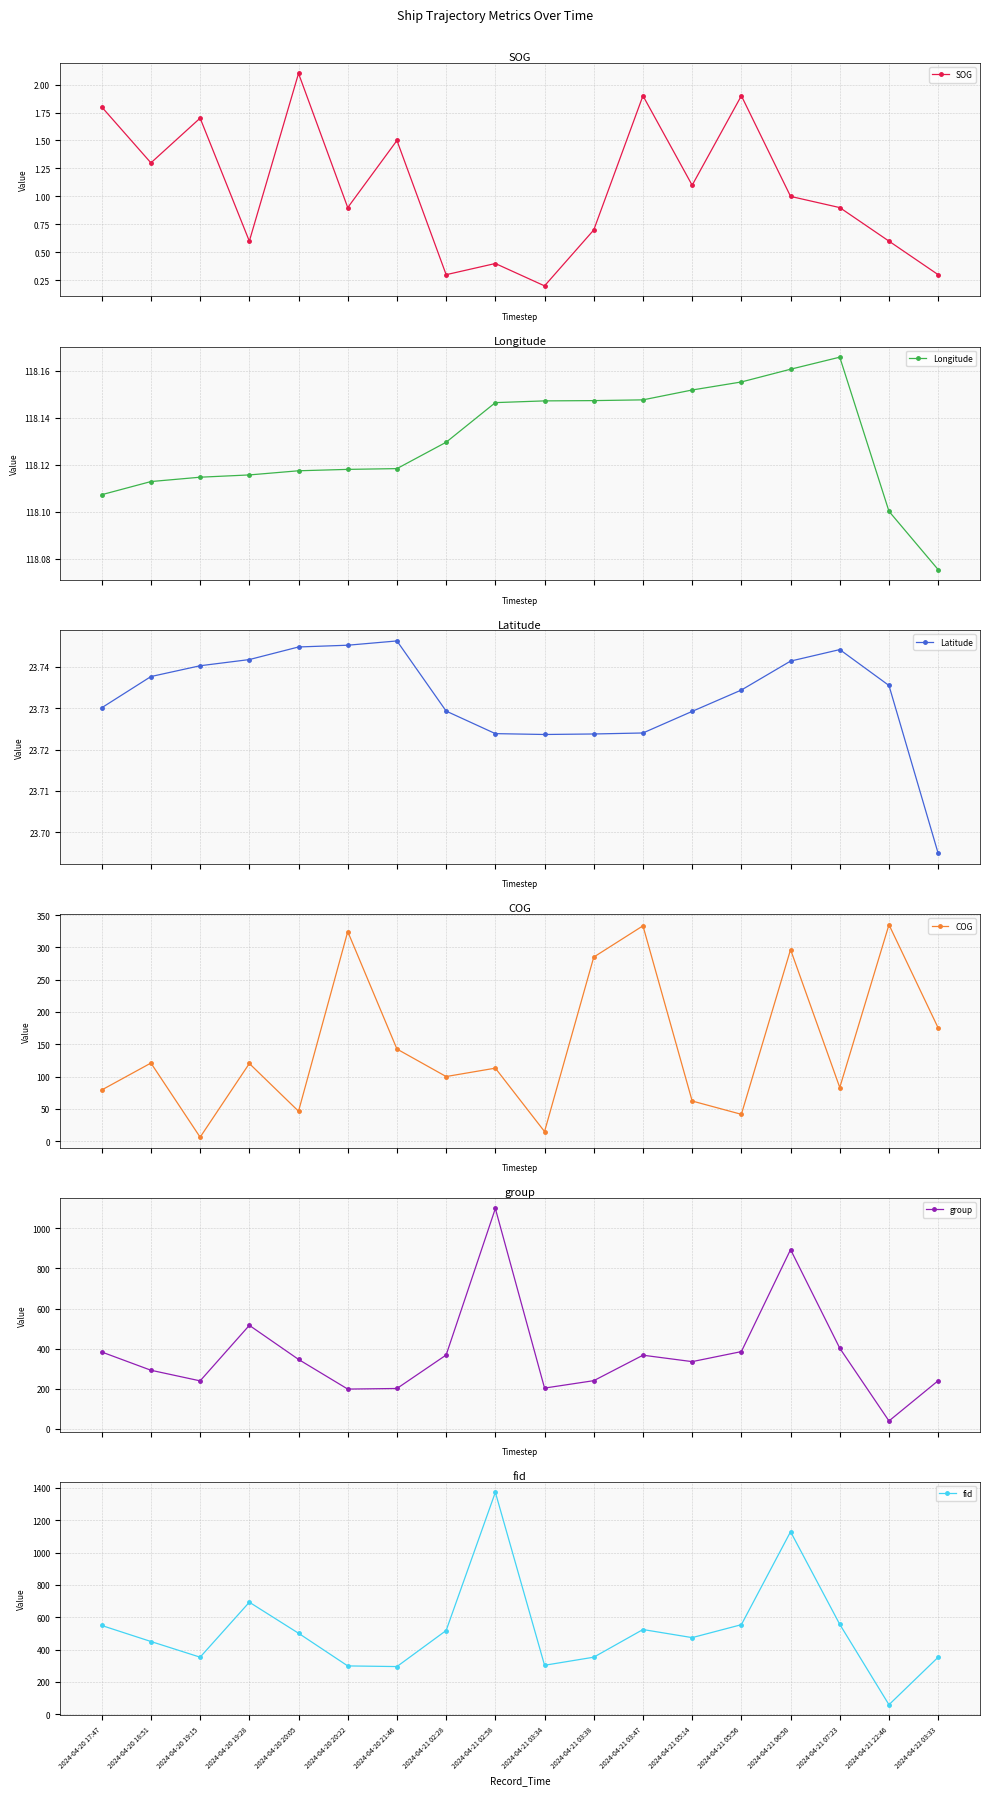

List the series in order of their peak value, highest first.

fid, group, COG, Longitude, Latitude, SOG